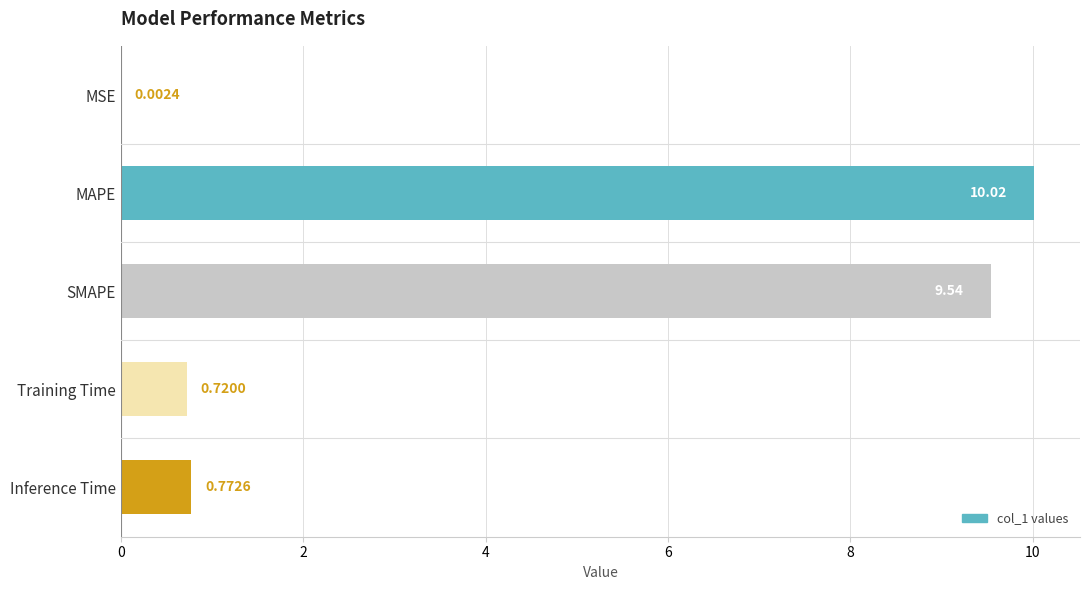

What is the greatest value displayed?

10.0